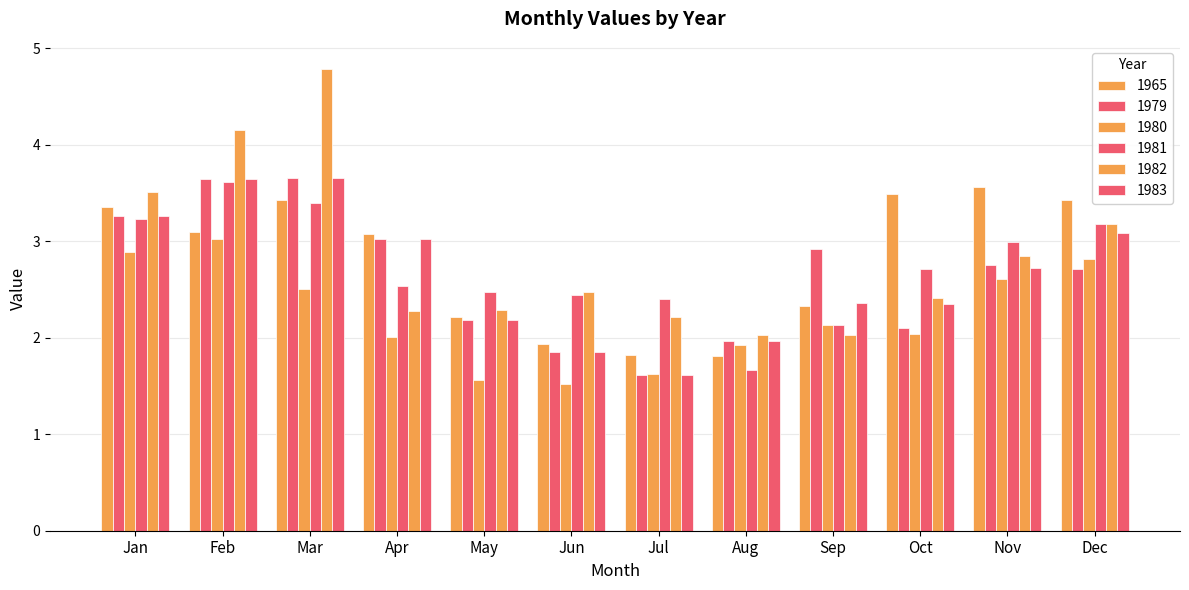

How many series are shown in this chart?

6